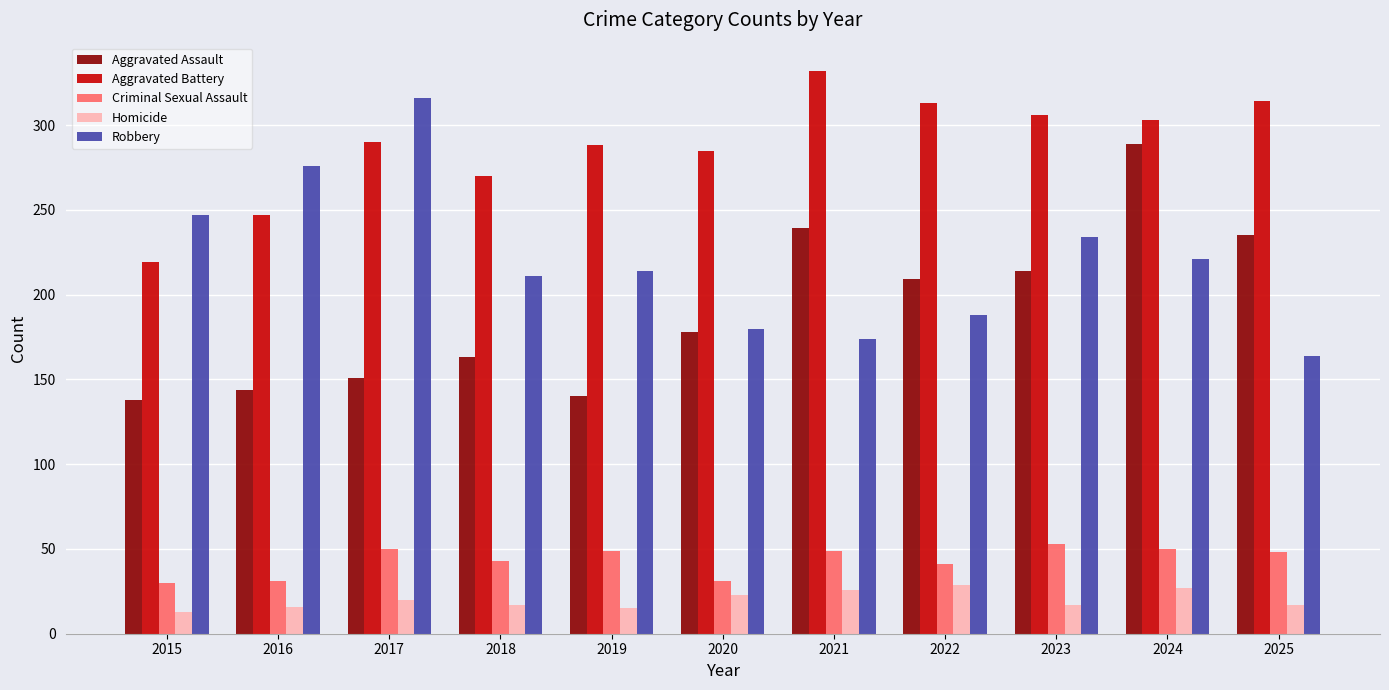

Read the Criminal Sexual Assault value at 2019, to the nearest 10.

50